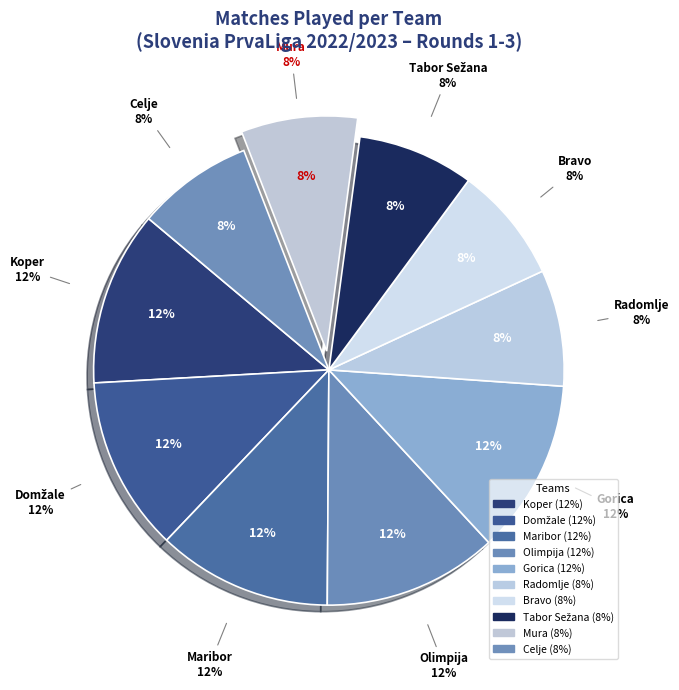

Which category has the smallest portion of the pie?

Radomlje